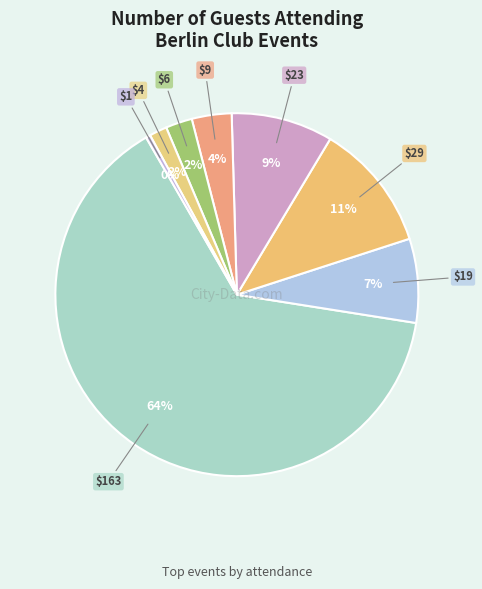

How many slices are in this pie chart?

8